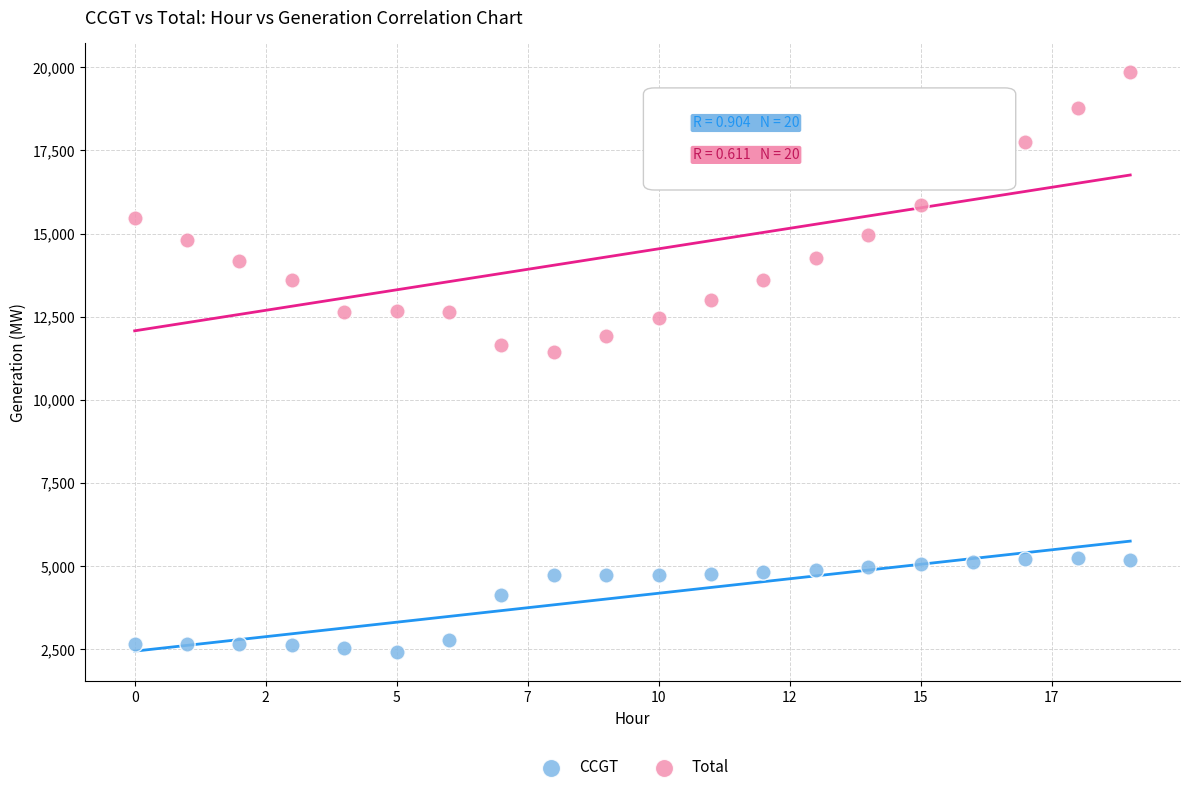

Across all data points, what is the range of Y values (max minus min)?

17438